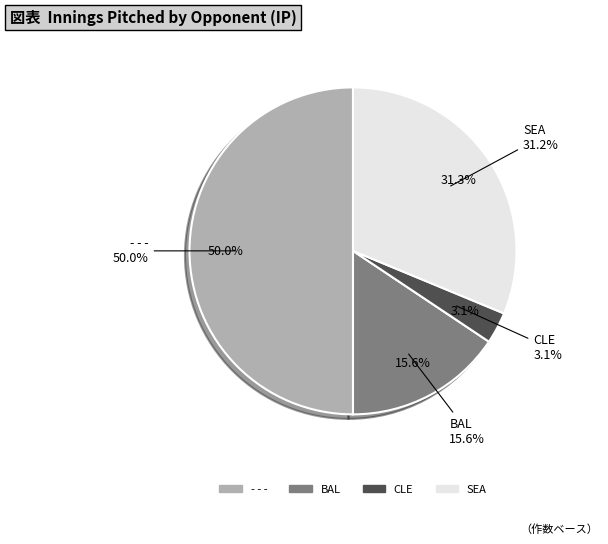

To the nearest percent, what percentage of the pie is - - -?

50%